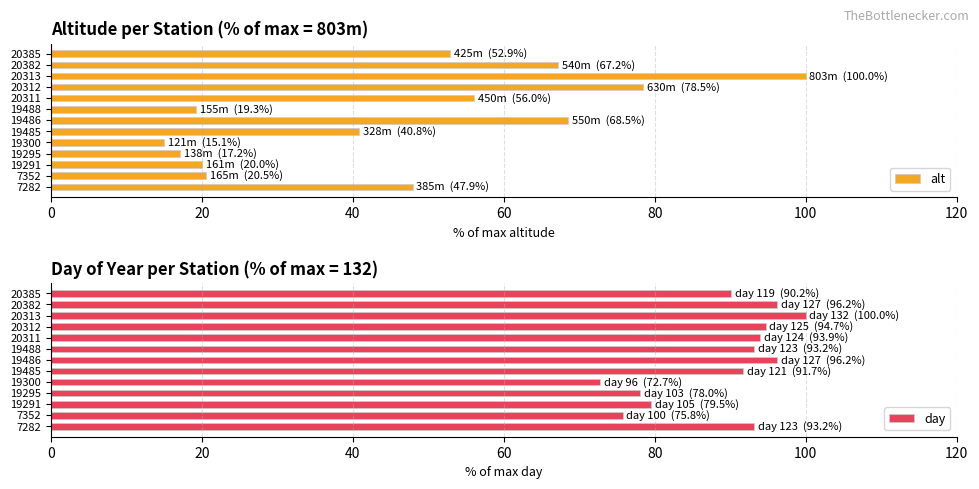

At how many categories does at least one series exceed 67?

13